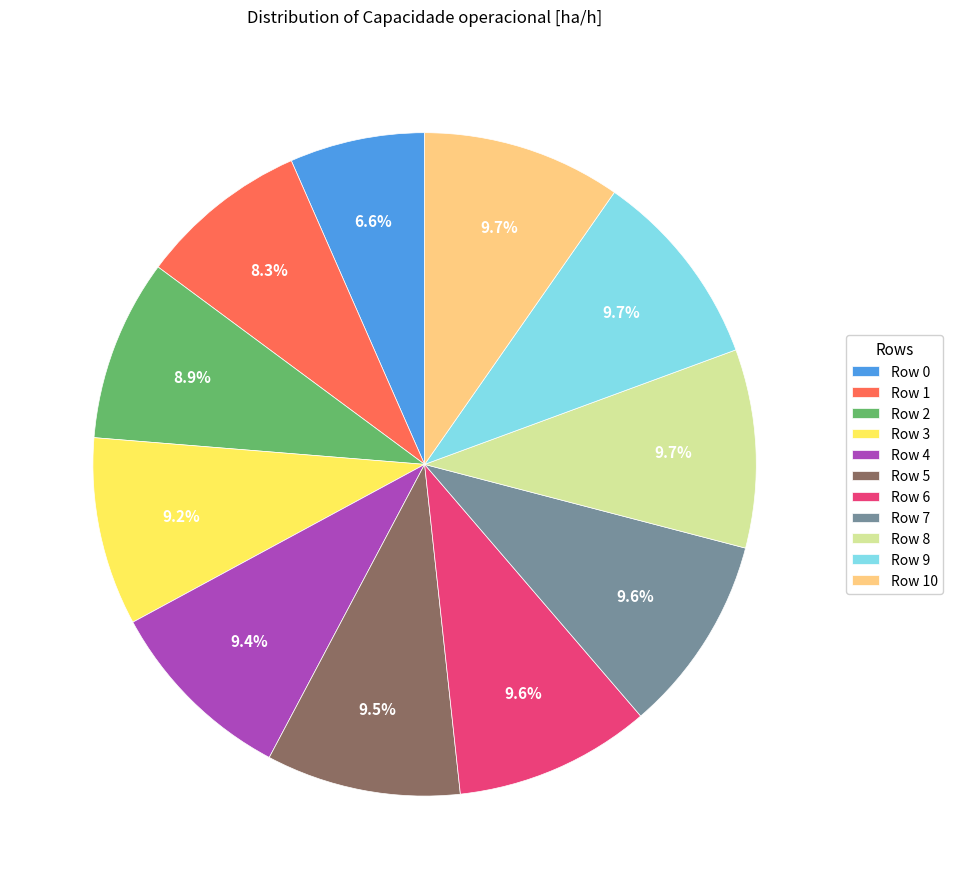

Approximately how many times larger is the value at Row 8 compared to Row 3?

1.1